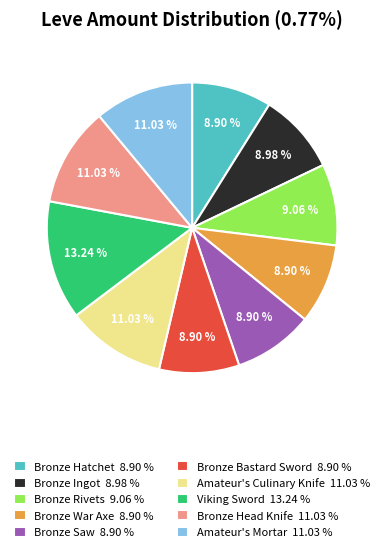

What is the ratio of the value at Viking Sword to the value at Amateur's Culinary Knife?

1.2